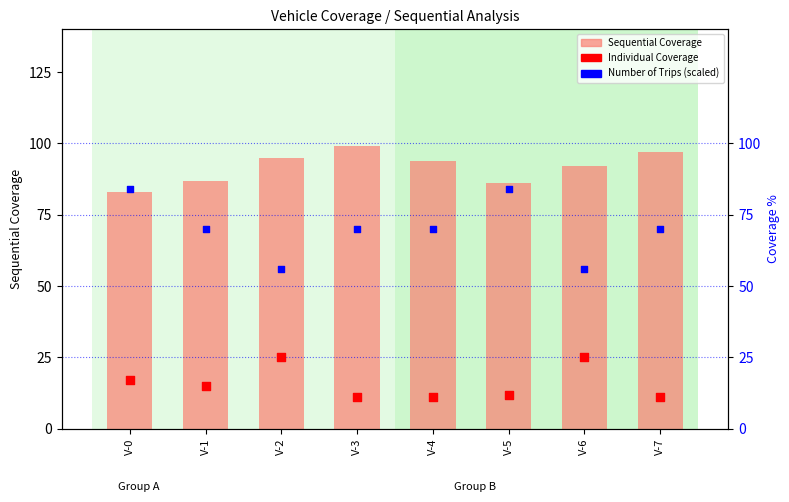

What is the total value across all series at V-1?

172